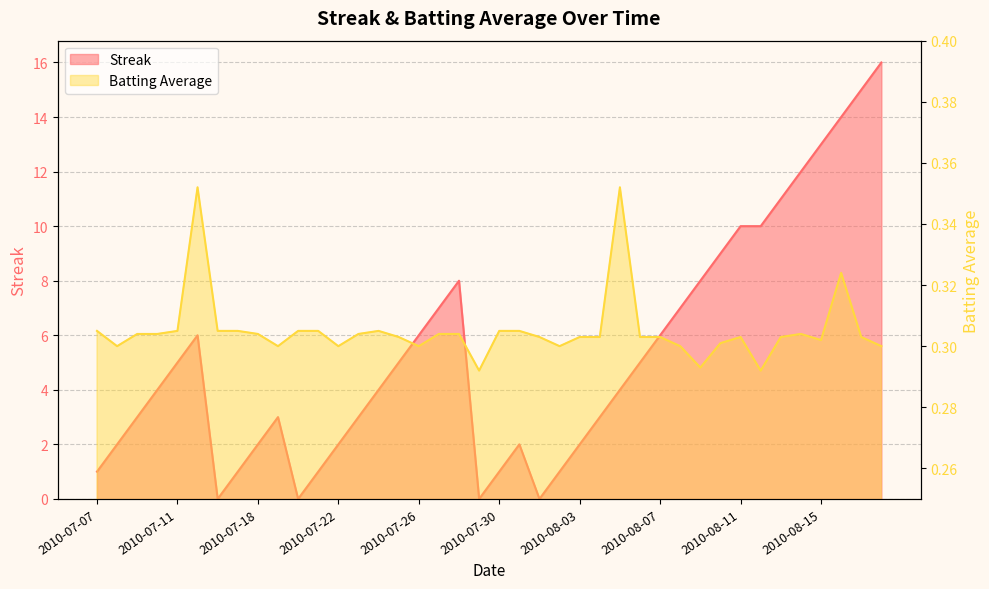

Count the Batting Average1 values in the range 0 to 1.

40